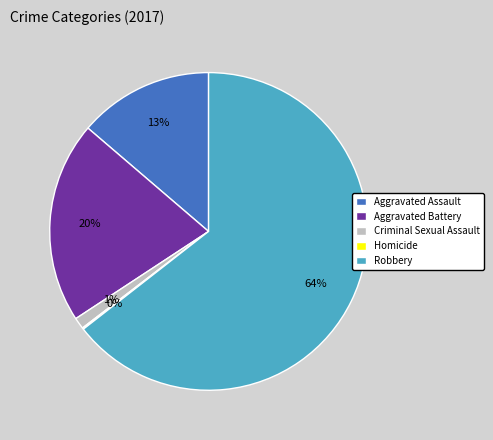

The Criminal Sexual Assault slice represents 11% of the pie. True or false?

False